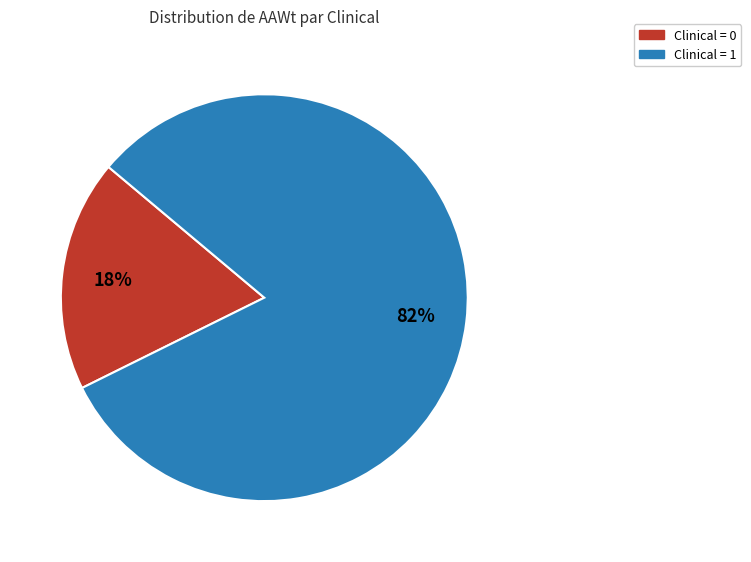

To the nearest percent, what portion does Clinical = 1 represent?

82%